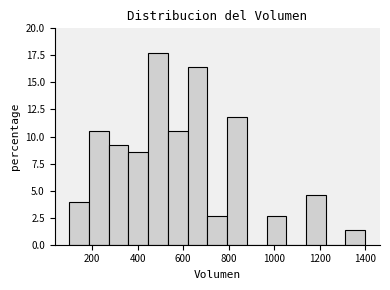

What is the height of the bar covering 620 to 700 on the x-axis? Neither the bar edges nor the heights are printed on the chart, so give them approximately, as read against the axes.

16.5